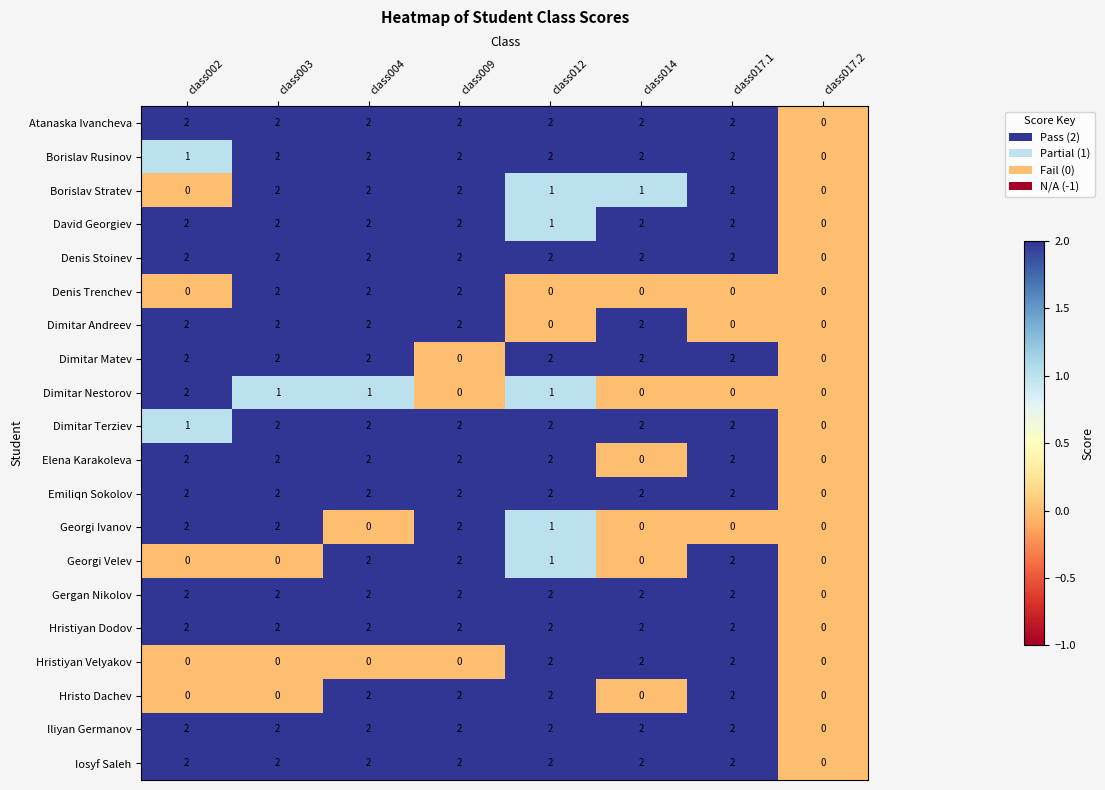

Is it true that Dimitar Terziev equals 2 at class014?

True